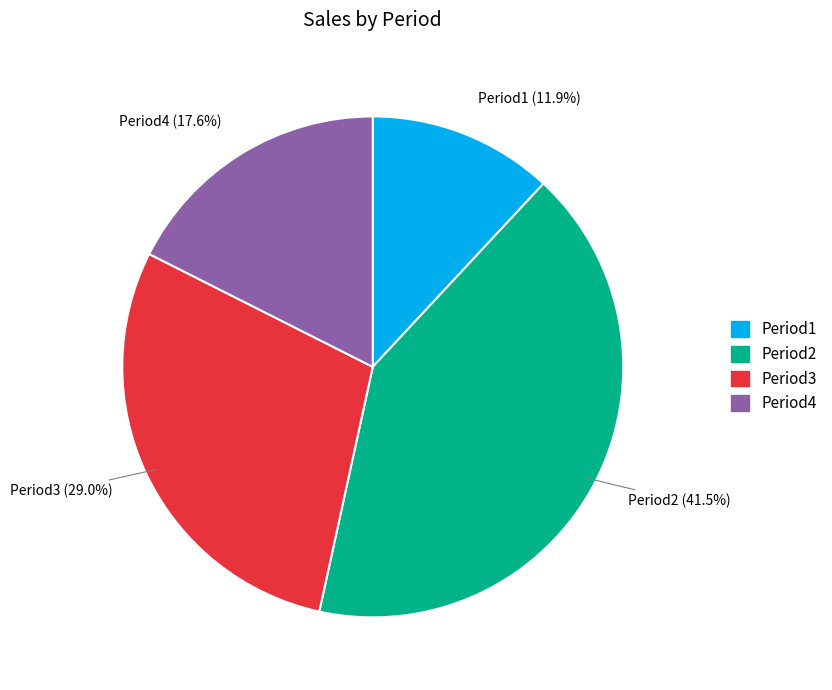

To the nearest percent, what is the average slice percentage?

25%